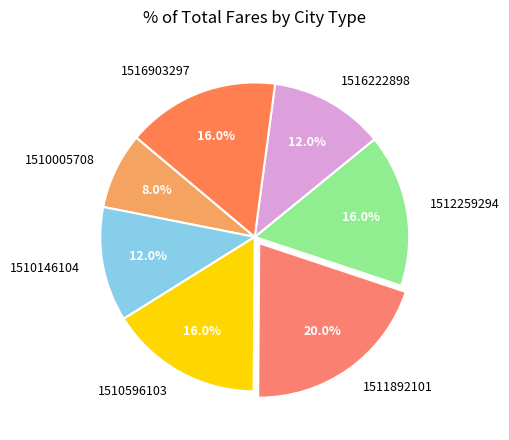

What is the total percentage of 1510596103 and 1516903297?

32.0%